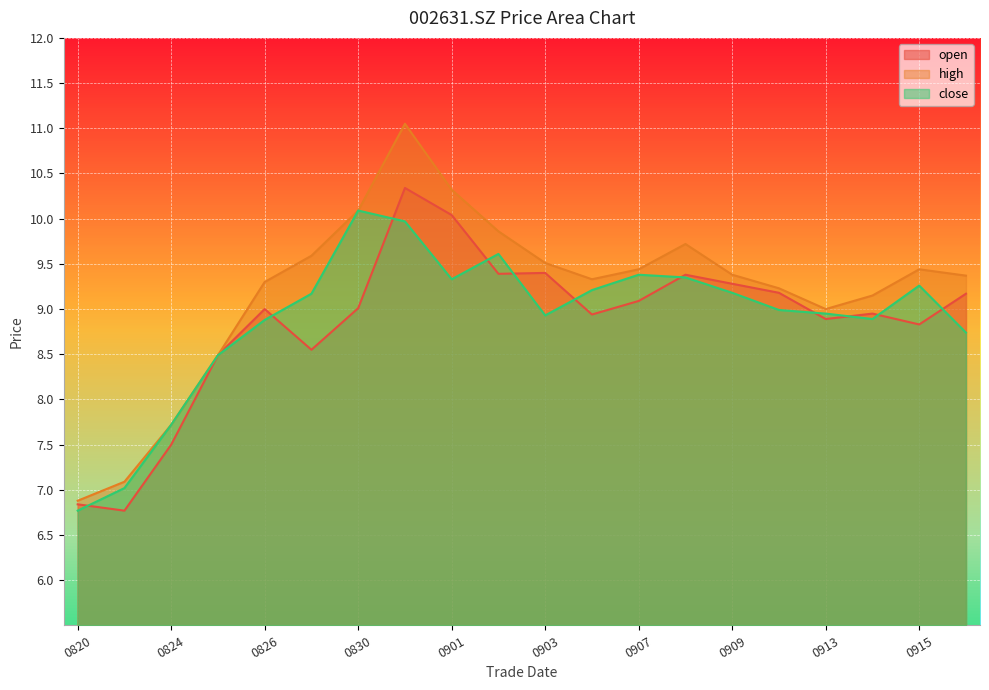

The close series shows 16.1 at 0907. True or false?

False